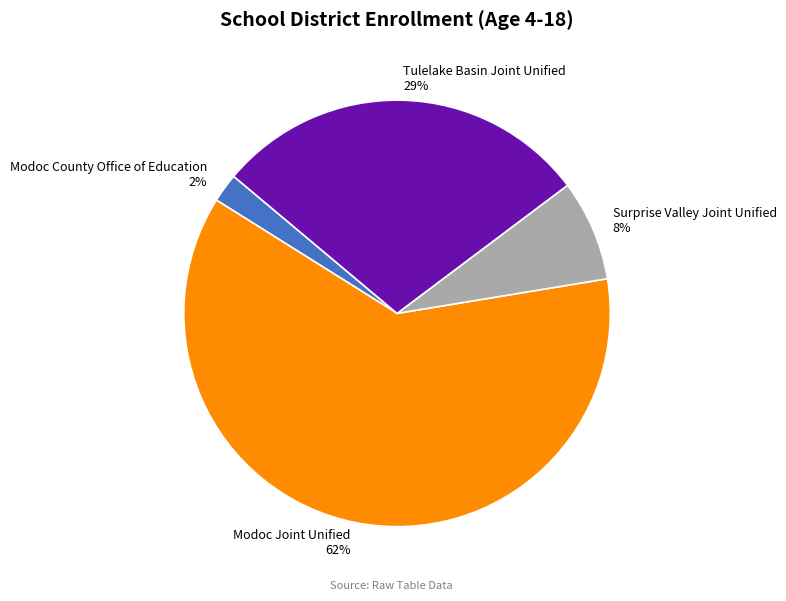

Which category has the biggest portion of the pie?

Modoc Joint Unified